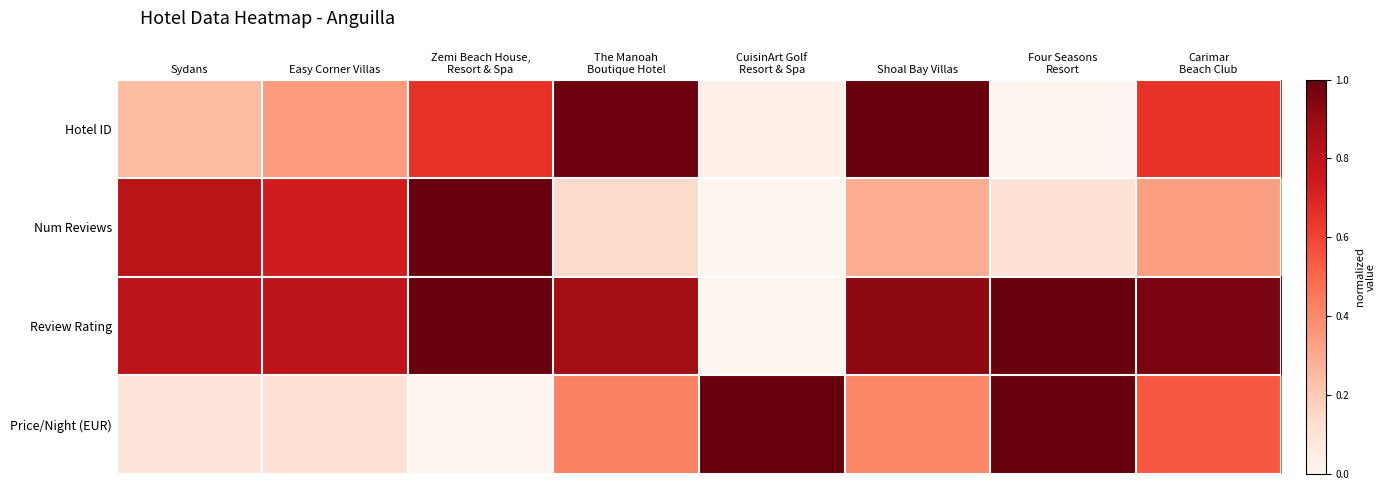

Rank the series by their maximum value, from lowest to highest.

Hotel ID, Num Reviews, Review Rating, Price/Night (EUR)